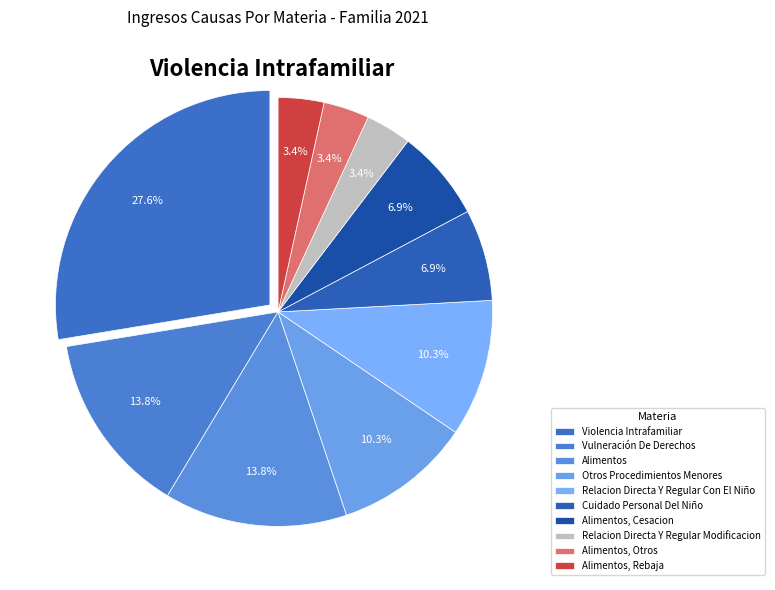

Approximately how many times larger is the value at Vulneración De Derechos compared to Alimentos, Cesacion?

2.0